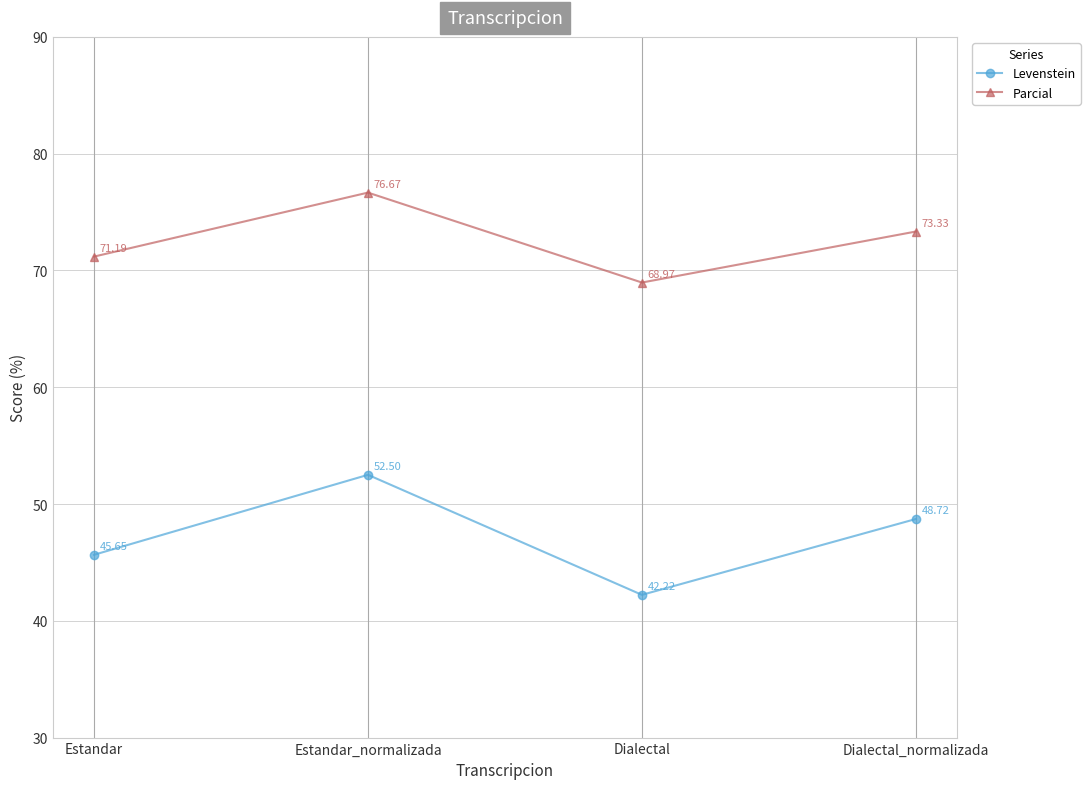

The value of Parcial at Dialectal_normalizada is 111.3. True or false?

False